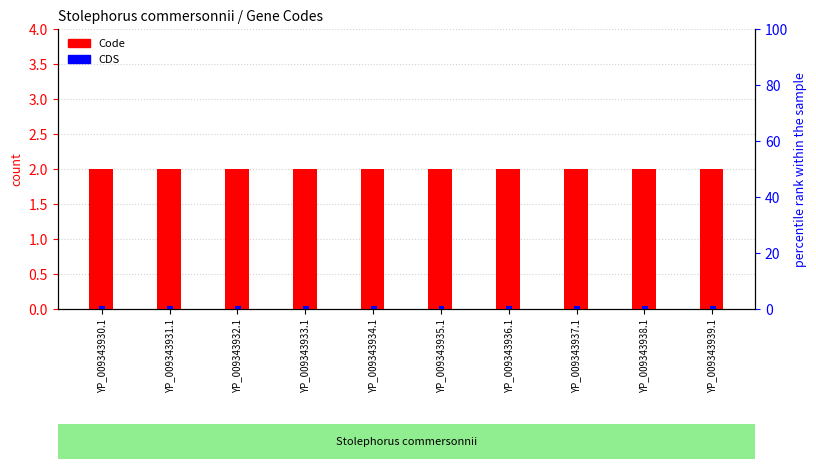

List the labels in order of CDS value, largest first.

YP_009343930.1, YP_009343931.1, YP_009343932.1, YP_009343933.1, YP_009343934.1, YP_009343935.1, YP_009343936.1, YP_009343937.1, YP_009343938.1, YP_009343939.1